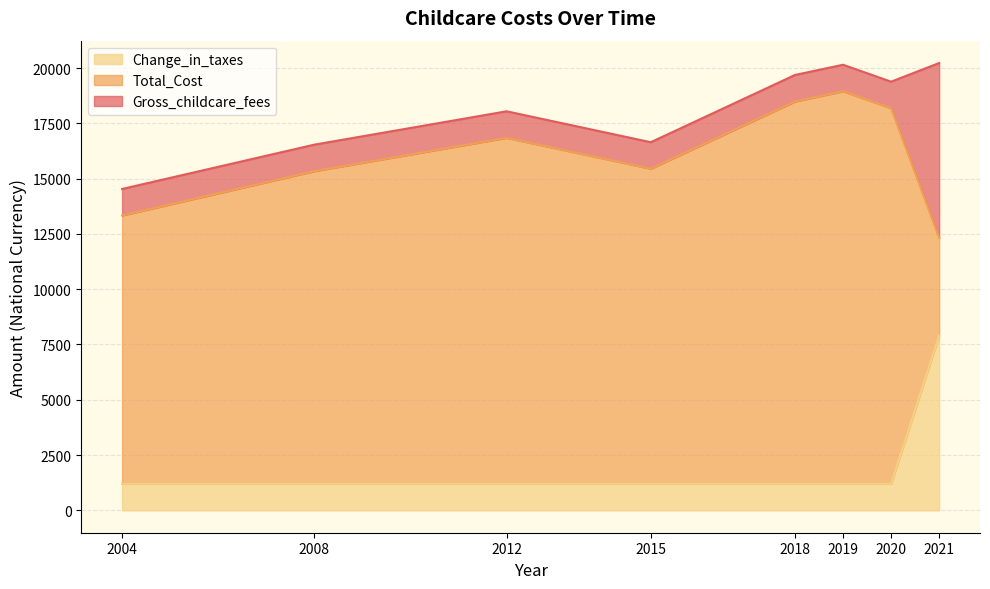

Count the number of categories in the chart.

8